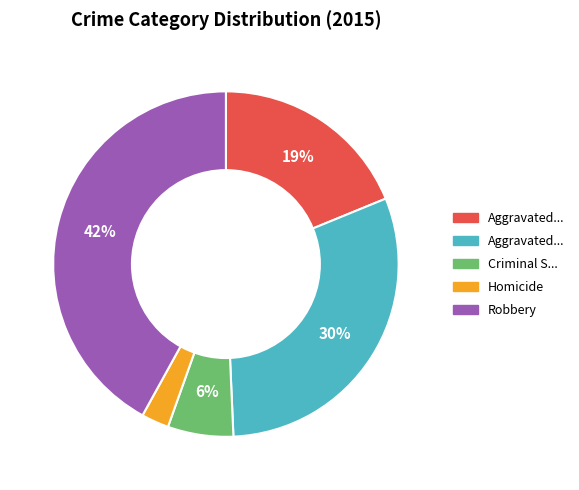

To the nearest percent, what is the difference between the largest and smallest slice percentages?

39%